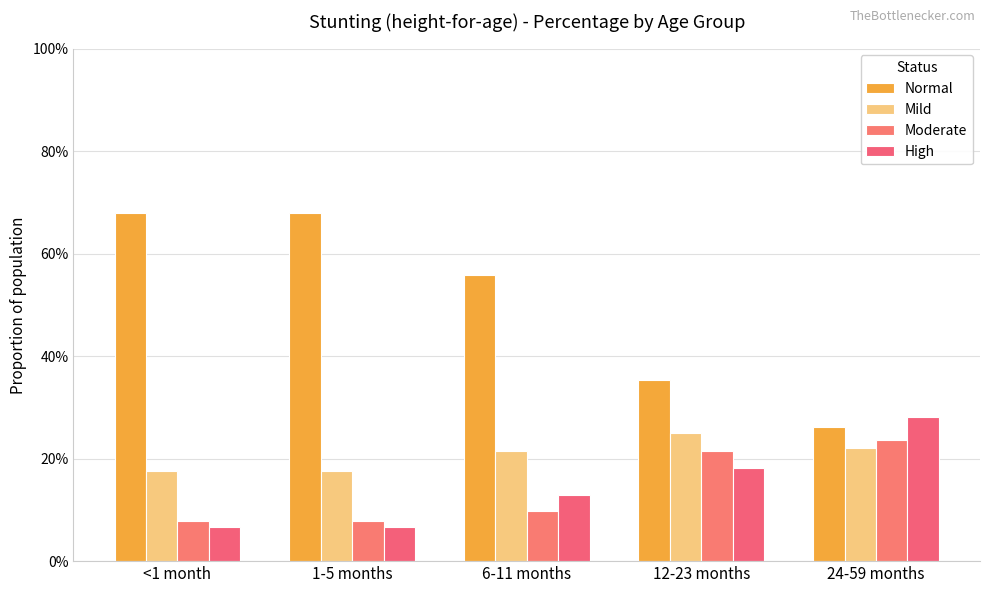

What is the smallest value displayed?

0.1